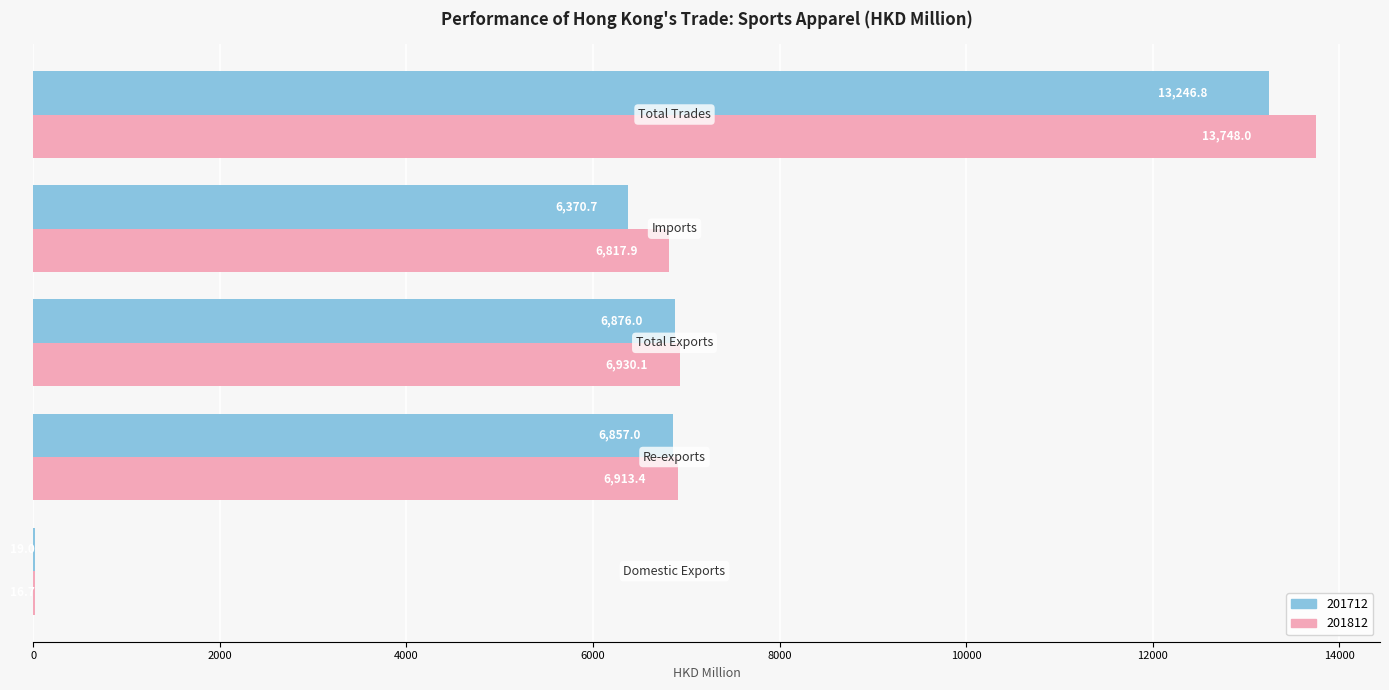

What is the maximum value shown in the chart?

13748.0